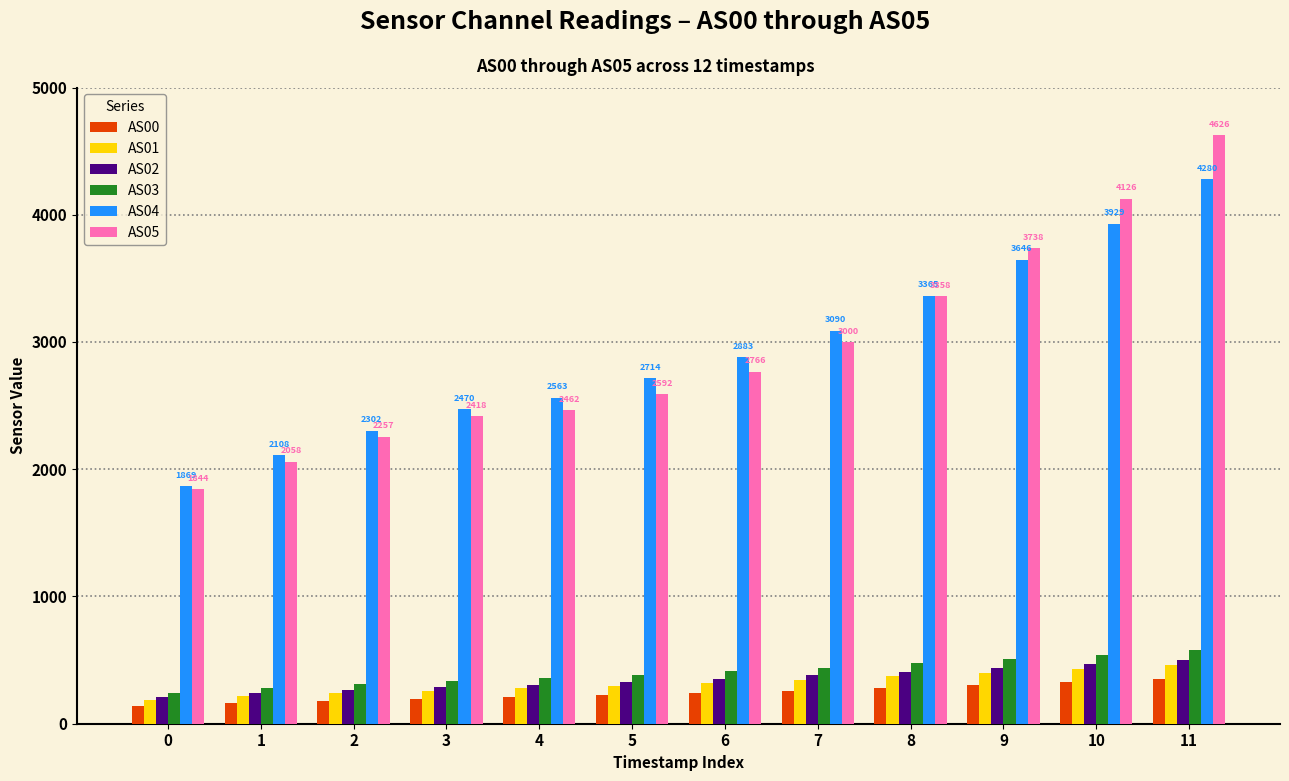

What is the total value across all series at 11?

10799